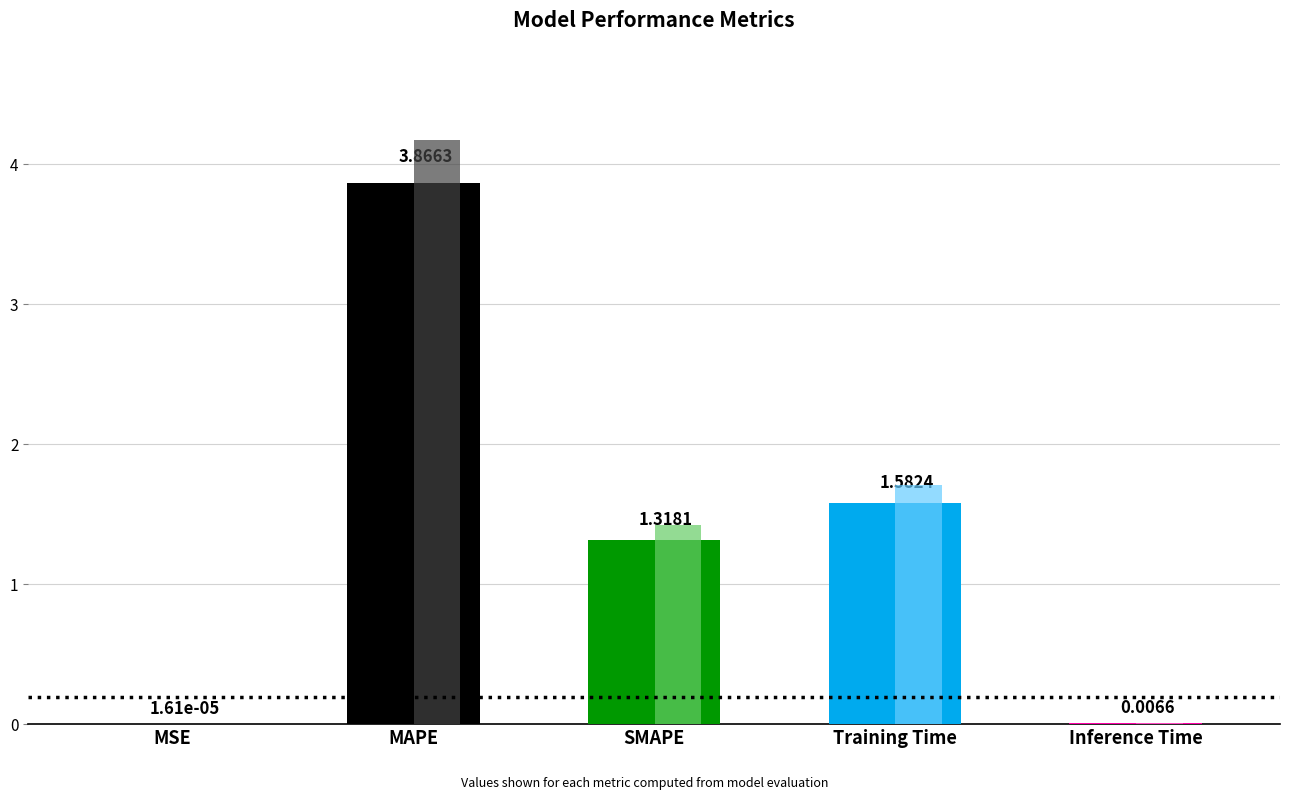

Reading left to right, transcribe all the data shown in this chart.

MSE=0.0	MAPE=3.9	SMAPE=1.3	Training Time=1.6	Inference Time=0.0